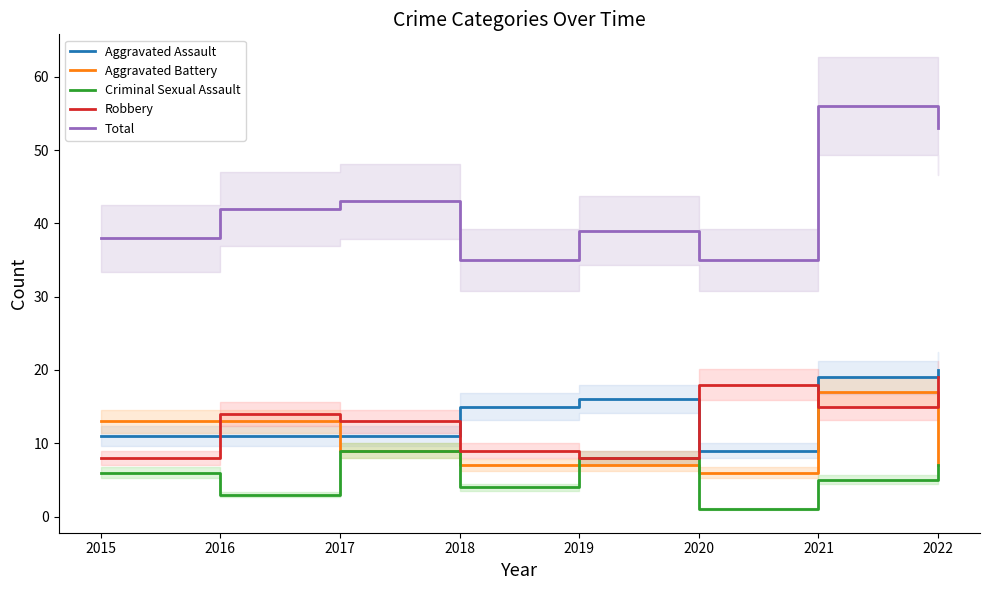

Where do Aggravated Battery and Robbery first cross each other?

2015 and 2016